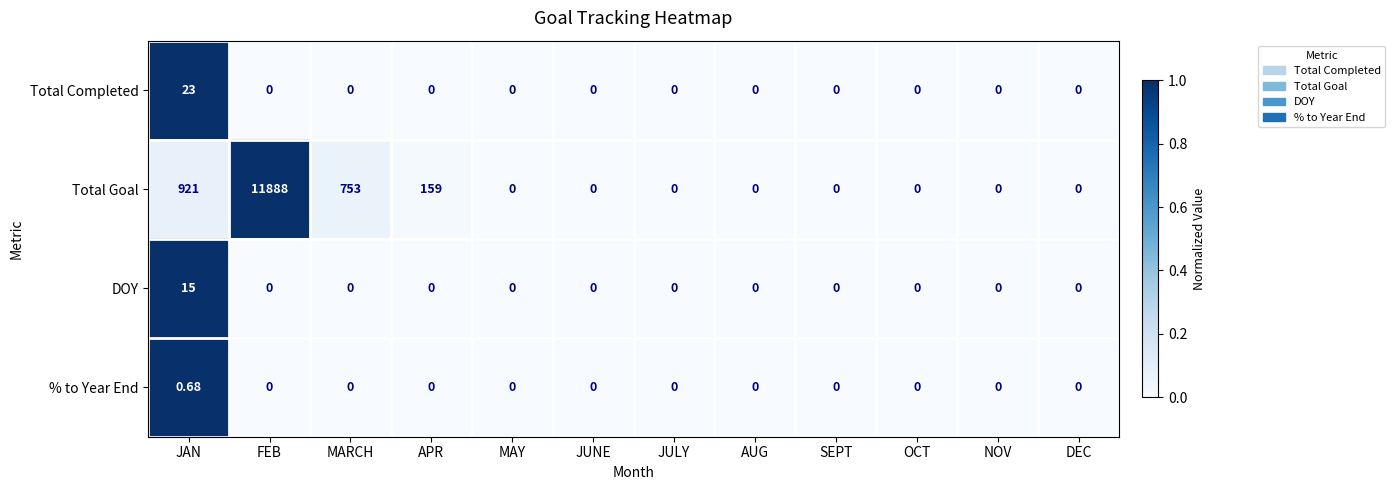

Which category has the highest value across all series?

FEB